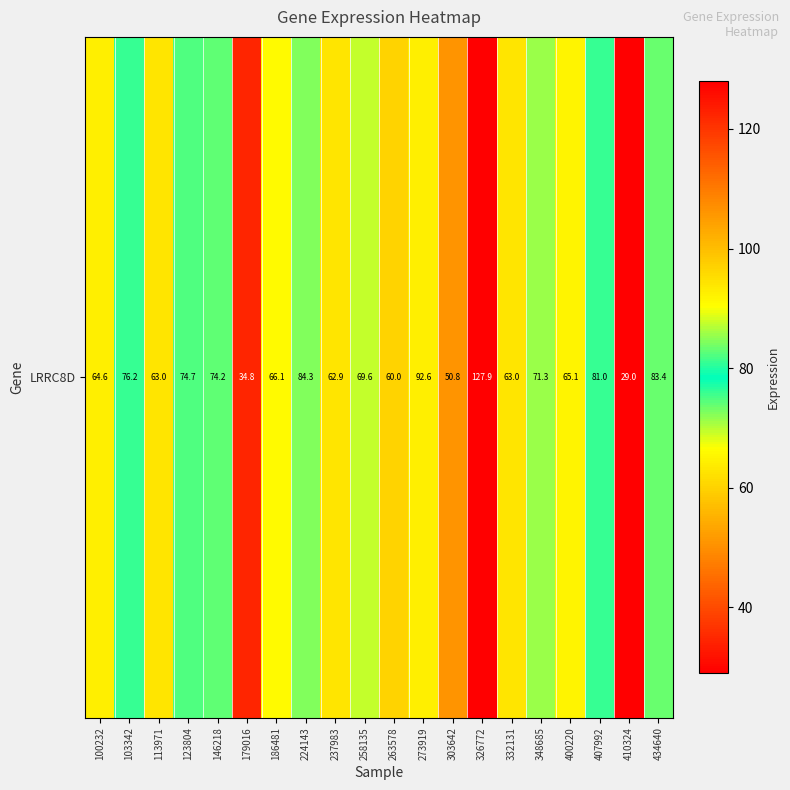

How many series are shown in this chart?

1